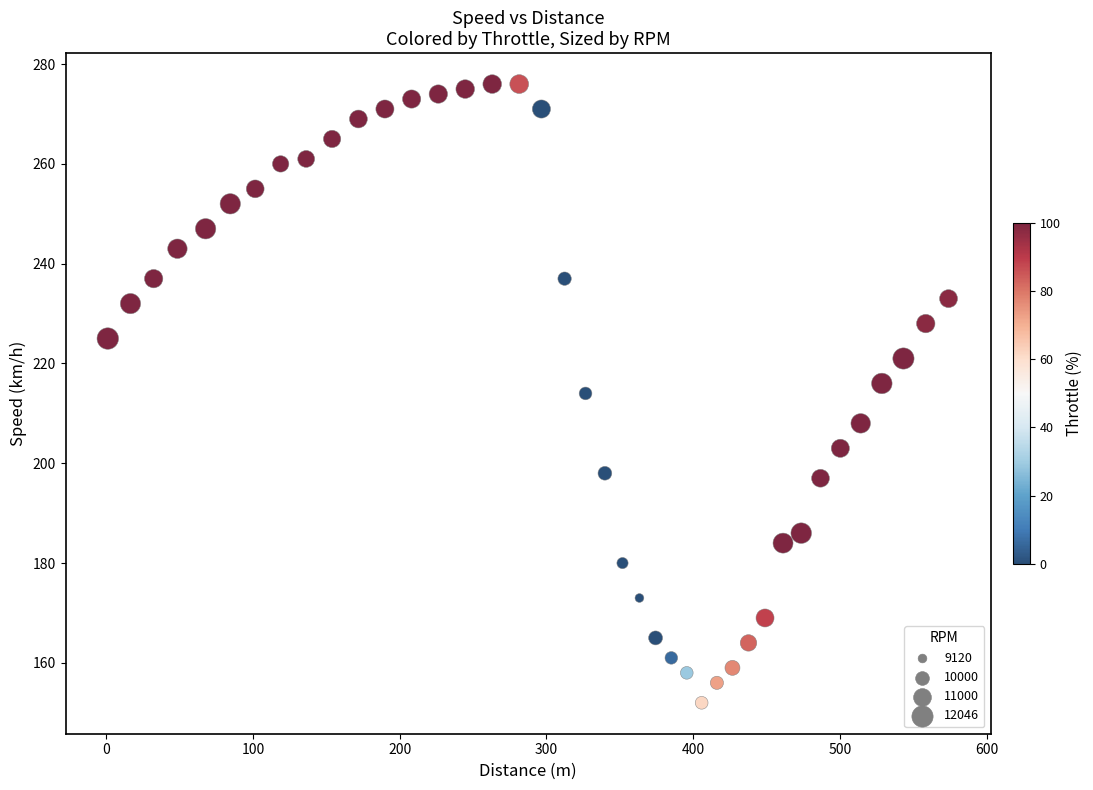

What is the range of Y values (max minus min)?

124